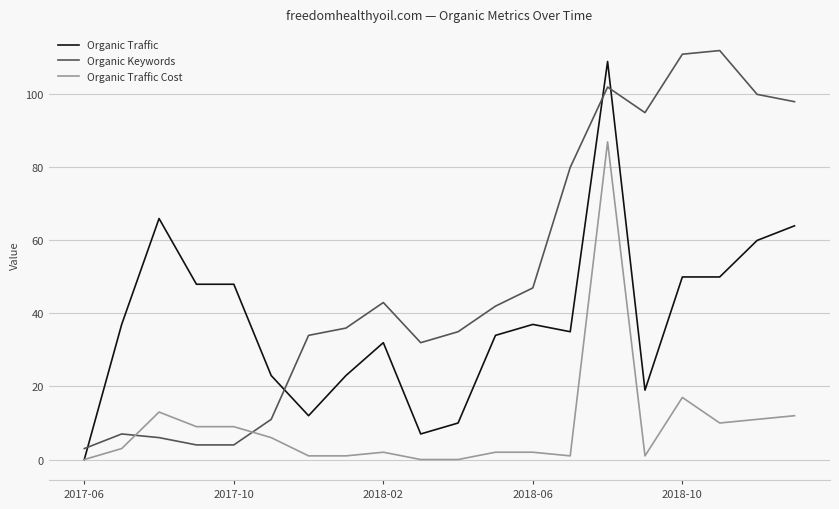

What is the maximum value shown in the chart?

112